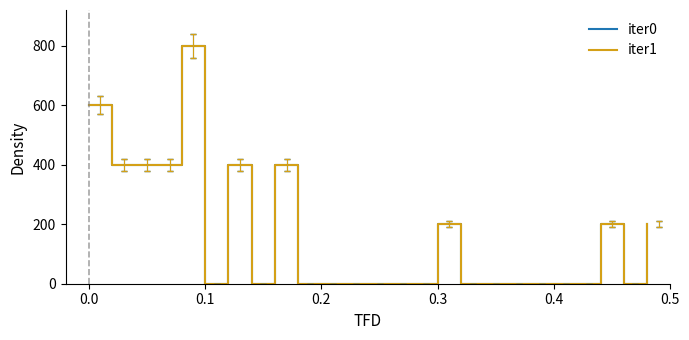

True or false: iter1 and iter0 intersect in this chart.

False